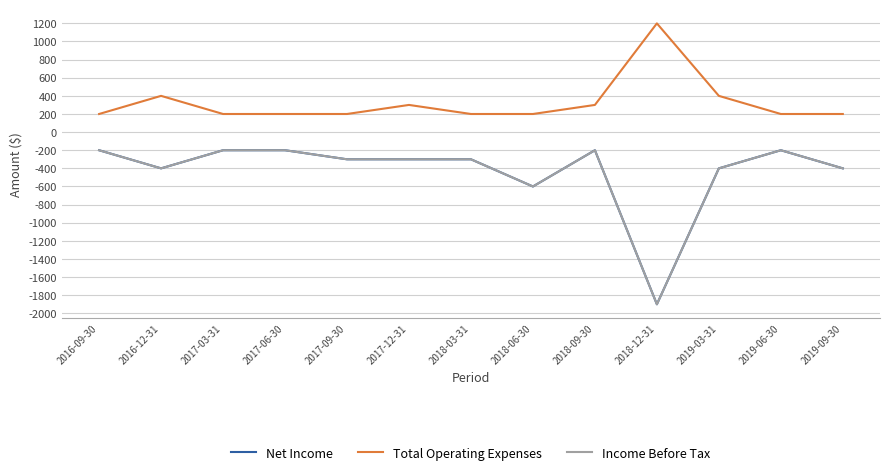

Does the chart have visible grid lines?

Yes